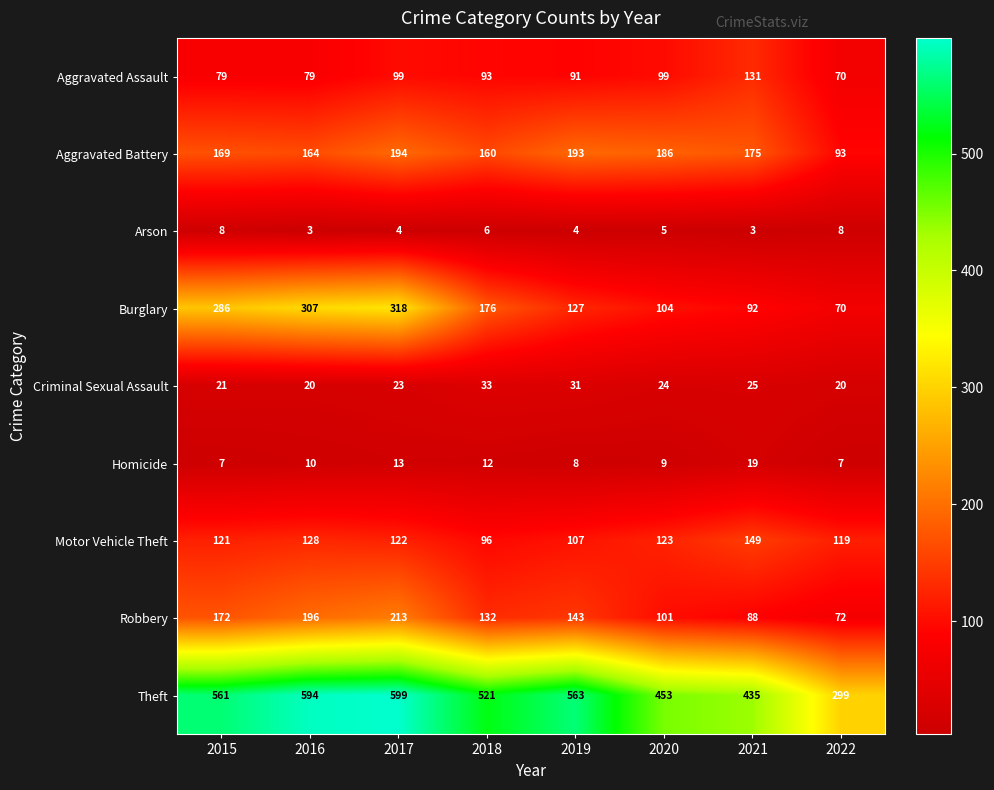

What is the difference between the maximum and minimum values in the Aggravated Assault series?

61